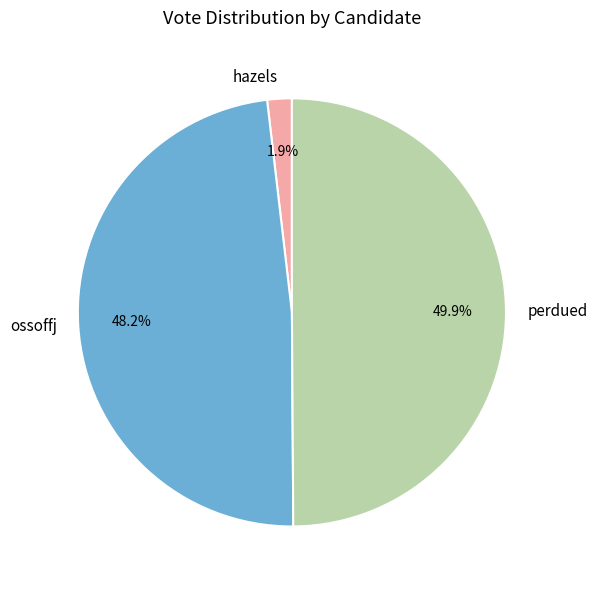

Which has a higher value, perdued or ossoffj?

perdued